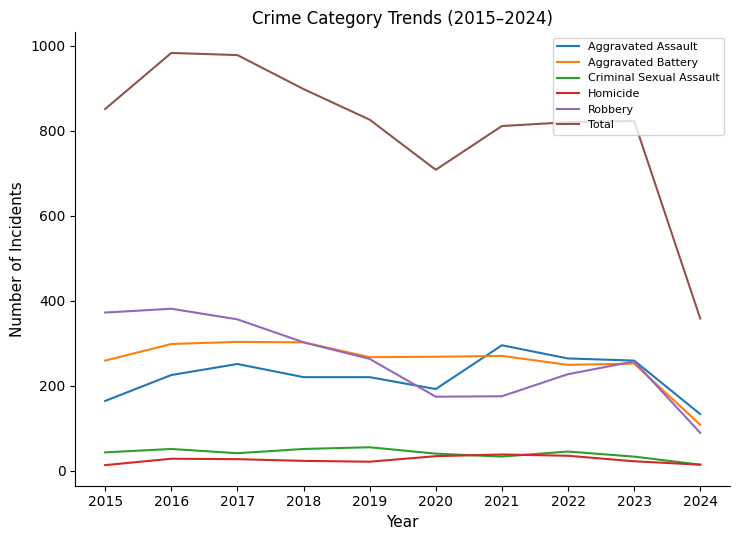

True or false: Criminal Sexual Assault and Aggravated Battery intersect in this chart.

False